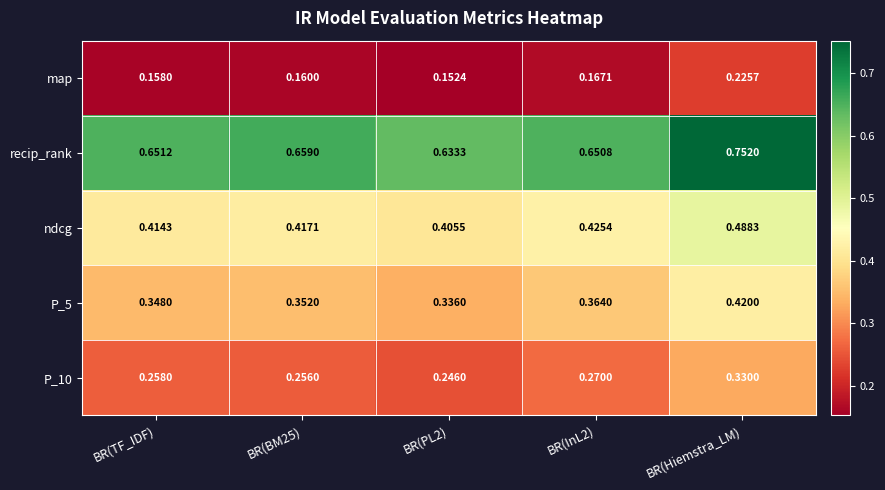

Which category has the highest value across all series?

BR(Hiemstra_LM)